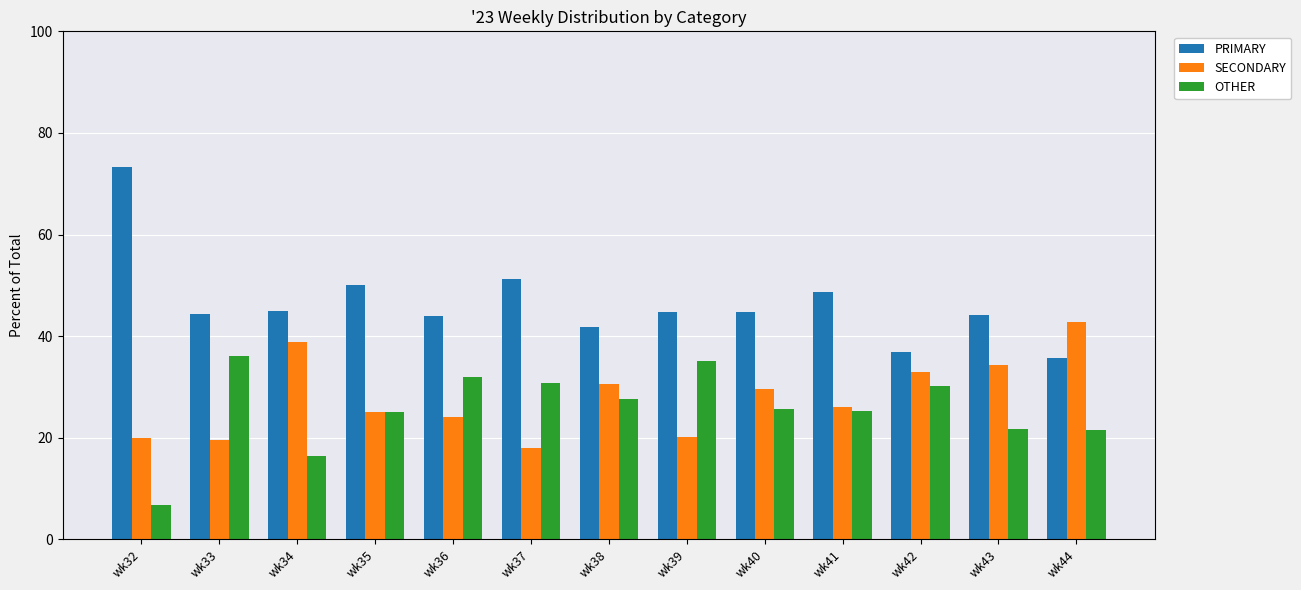

The value of SECONDARY at wk40 is 48.8. True or false?

False